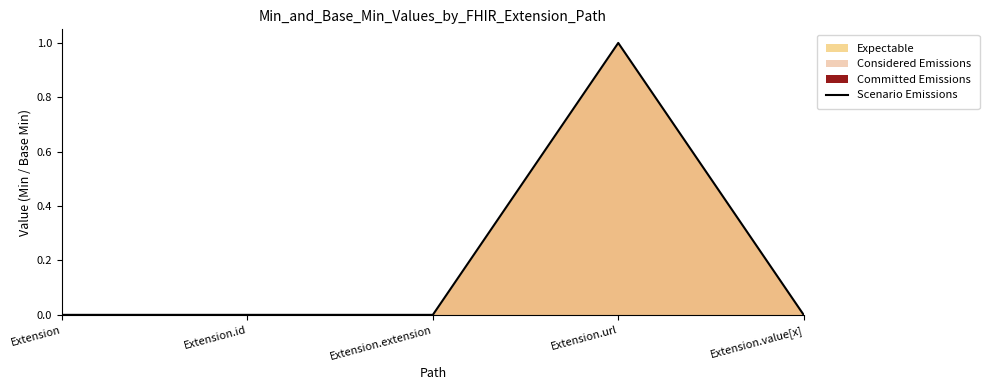

What is the maximum value shown in the chart?

1